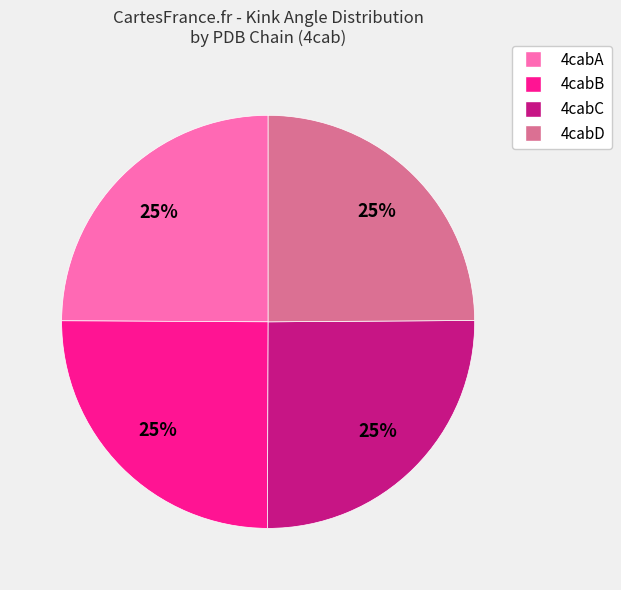

To the nearest percent, what is the average slice percentage?

25%